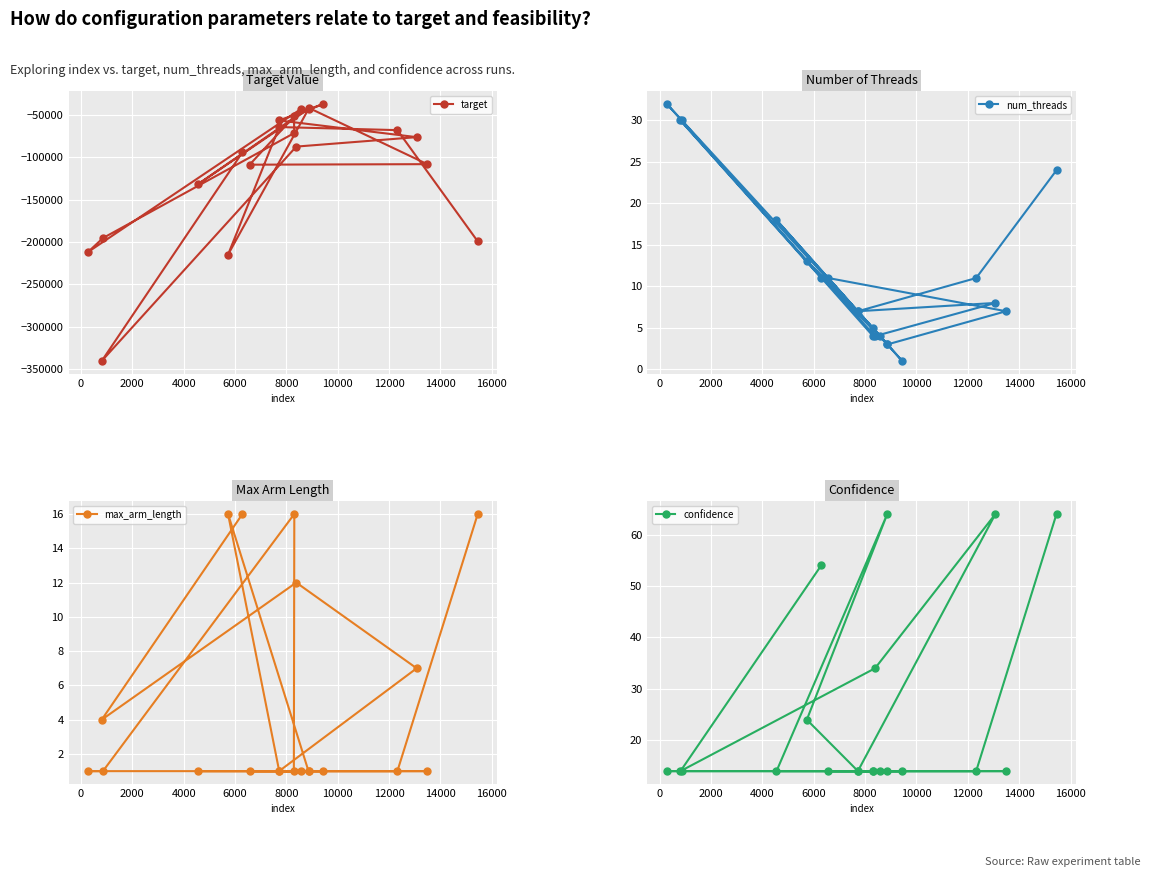

Reading left to right, list all the values displayed in this chart.

target: -94017	-340500	-87264	-76120	-56399	-36791	-51000	-71232	-195330	-211808	-42604	-108636	-108017	-41451	-131904	-42909	-214838	-64190	-67815	-199200
num_threads: 11	30	4	8	7	1	5	4	30	32	4	11	7	3	18	3	13	7	11	24
max_arm_length: 16	4	12	7	1	1	1	16	1	1	1	1	1	1	1	1	16	1	1	16
confidence: 54	14	34	64	14	14	14	14	14	14	14	14	14	14	14	64	24	14	14	64